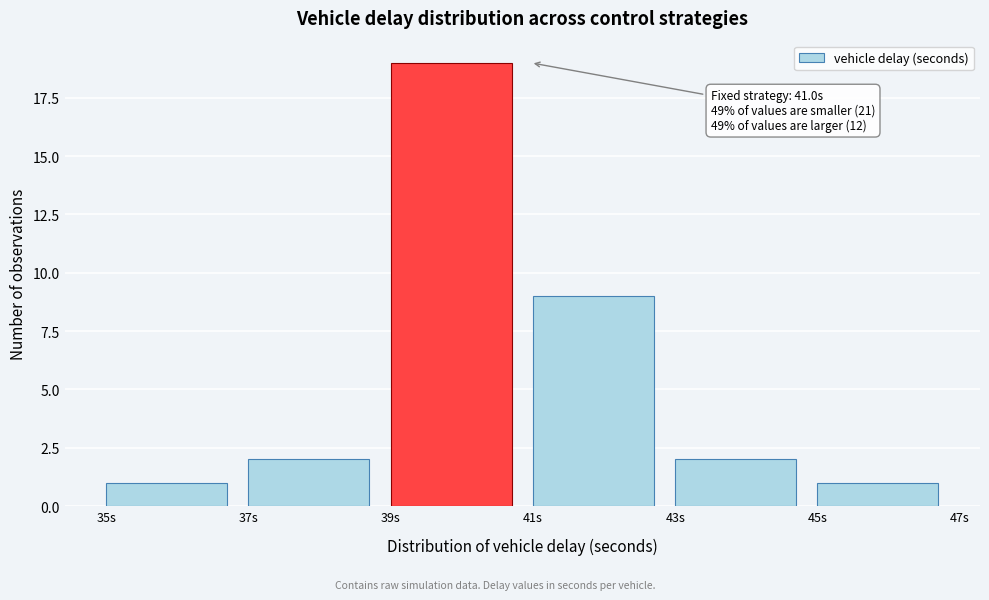

Over which range of the x-axis is the bar tallest?

39 to 41